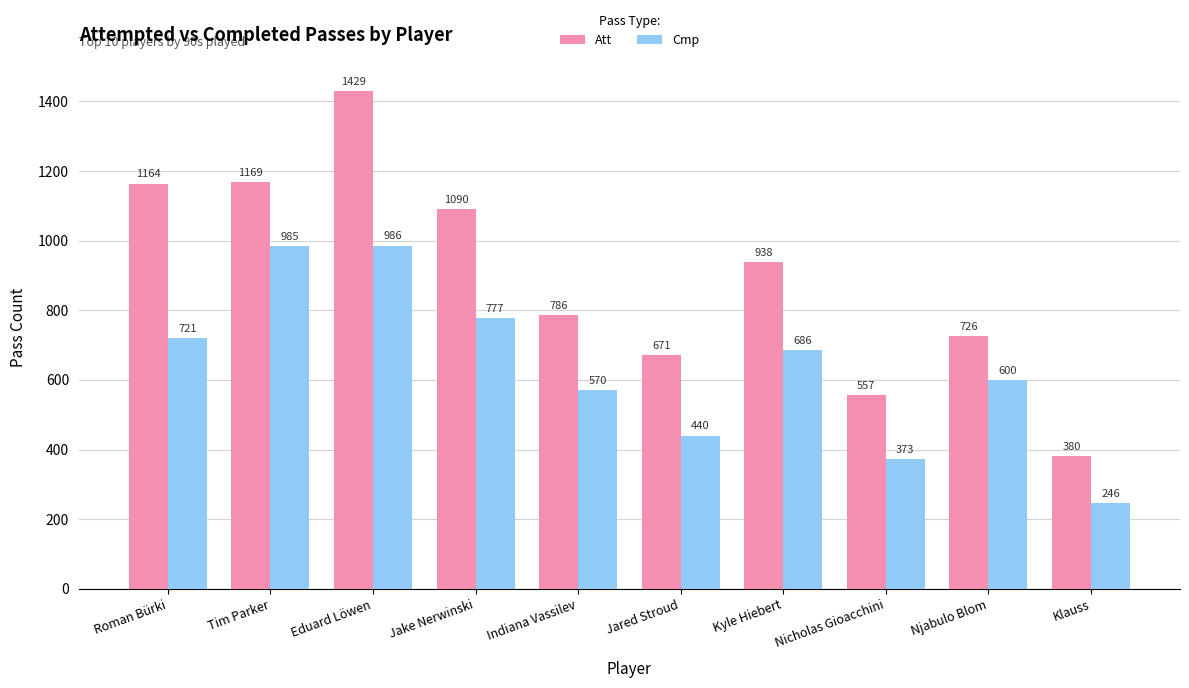

What is the sum of the Att values at Nicholas Gioacchini and Eduard Löwen?

1986